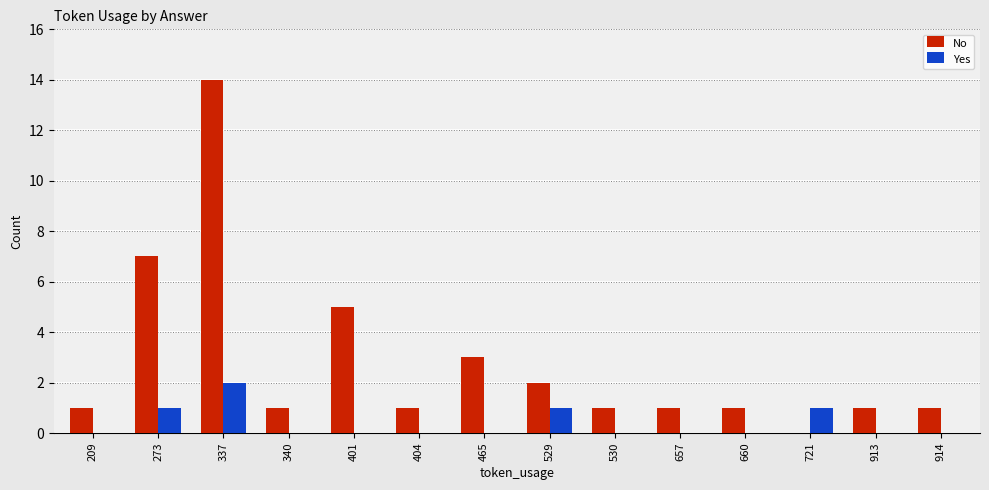

What is the sum of the No values at 401 and 914?

6